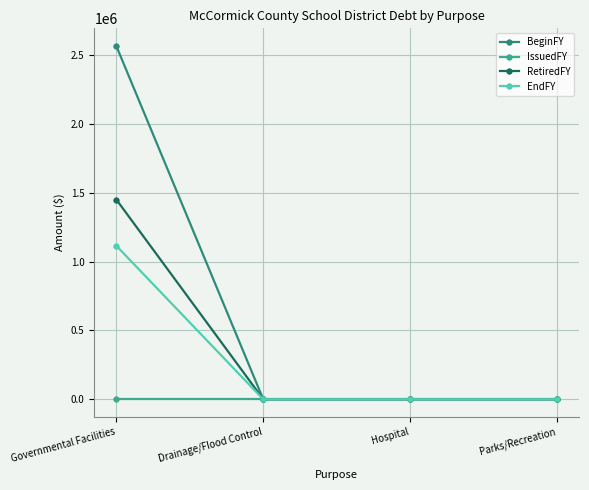

What is the sum of the BeginFY values at Governmental Facilities and Drainage/Flood Control?

2568000